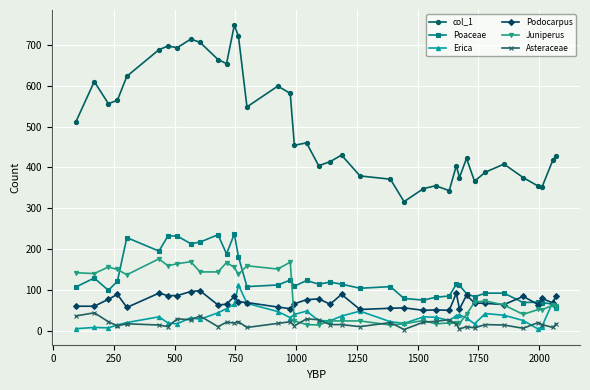

True or false: Poaceae and Asteraceae cross at least once.

False